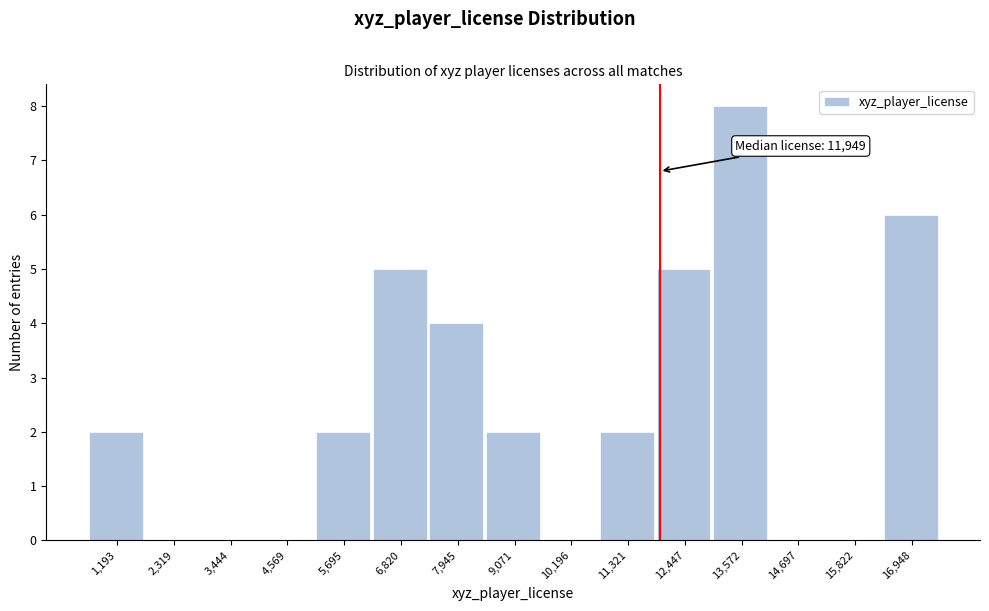

Which range on the x-axis has the tallest bar?

13000 to 14200